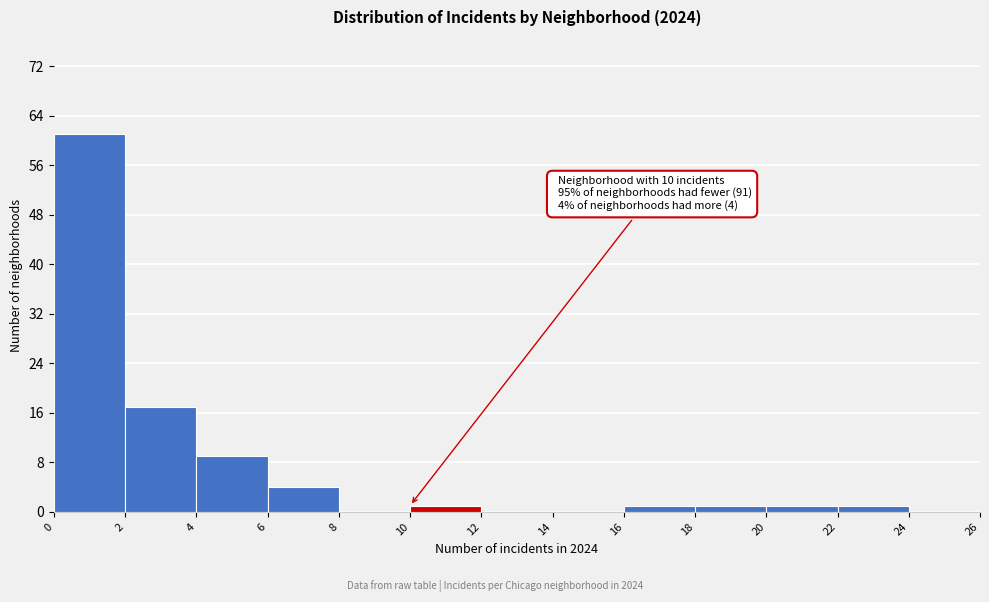

Which range on the x-axis has the tallest bar?

0 to 2